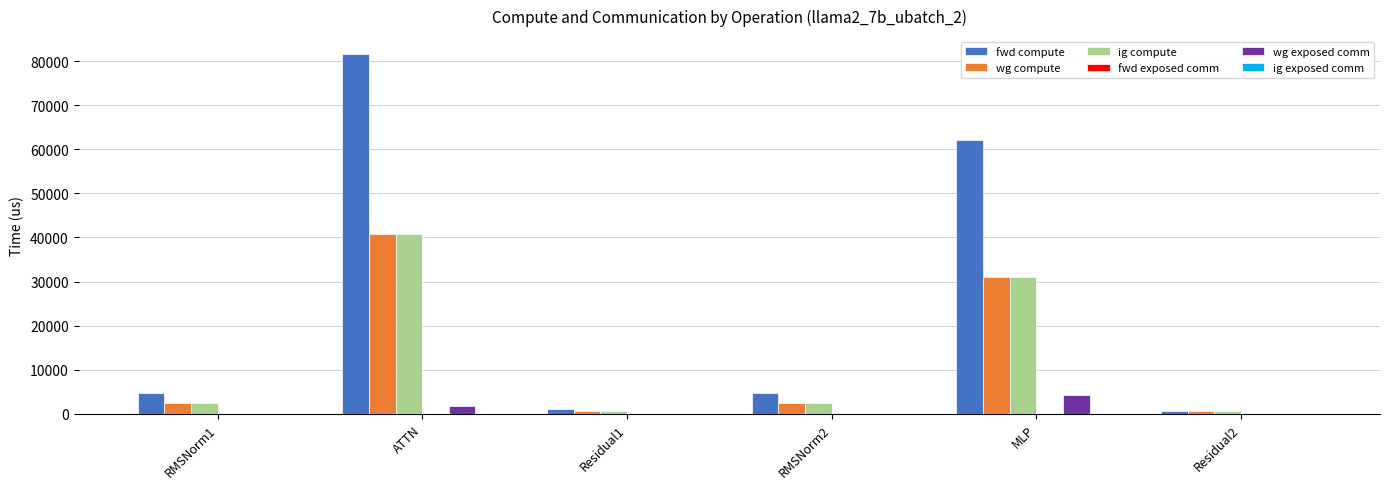

Which series changed the most between RMSNorm1 and Residual1?

fwd compute